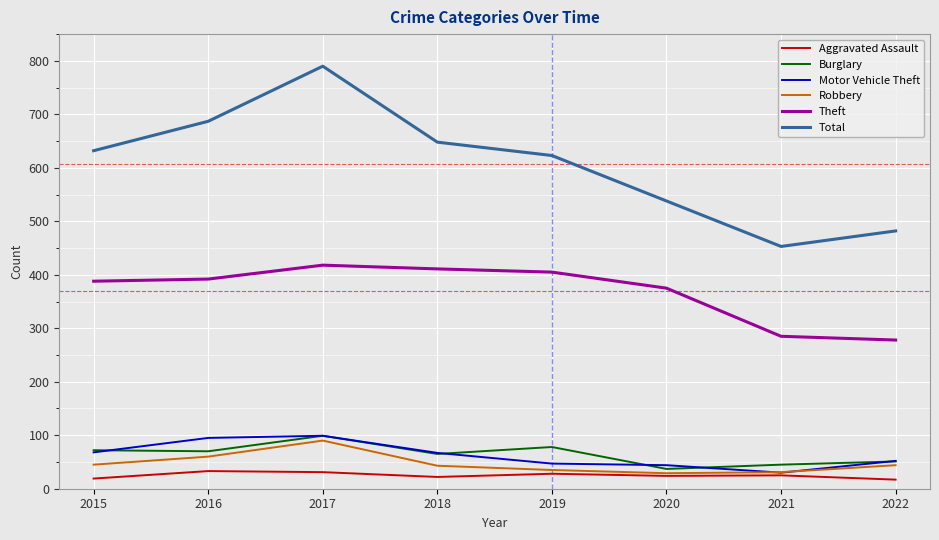

At which category is the sum across all series the highest?

2017